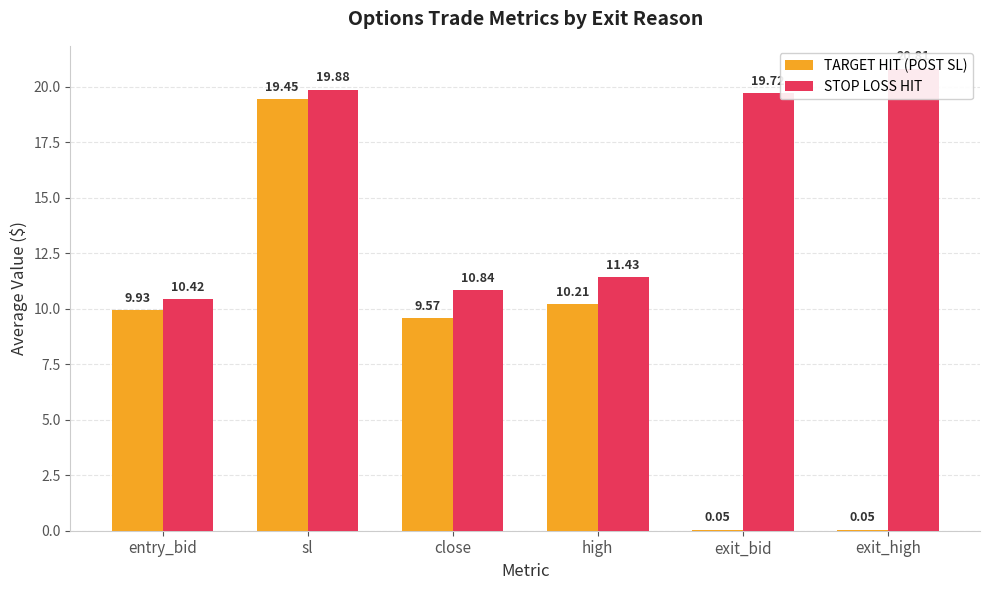

List the series in order of their overall mean, highest first.

STOP LOSS HIT, TARGET HIT (POST SL)